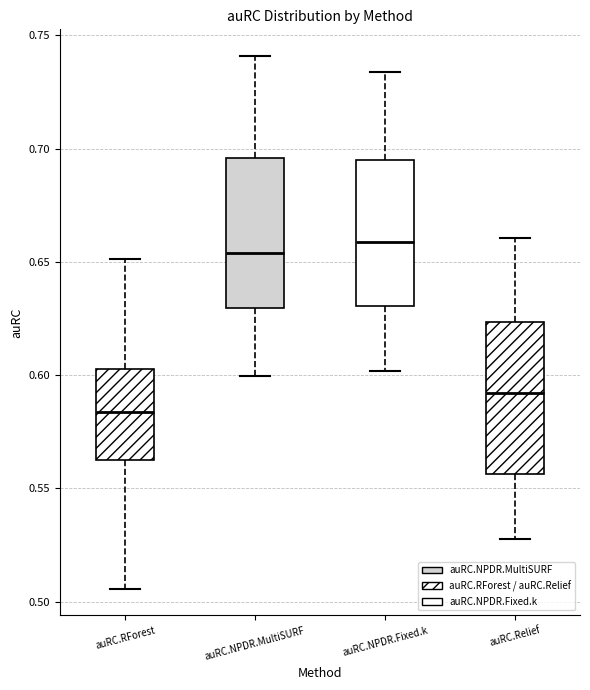

Which box's median line is the lowest?

auRC.RForest